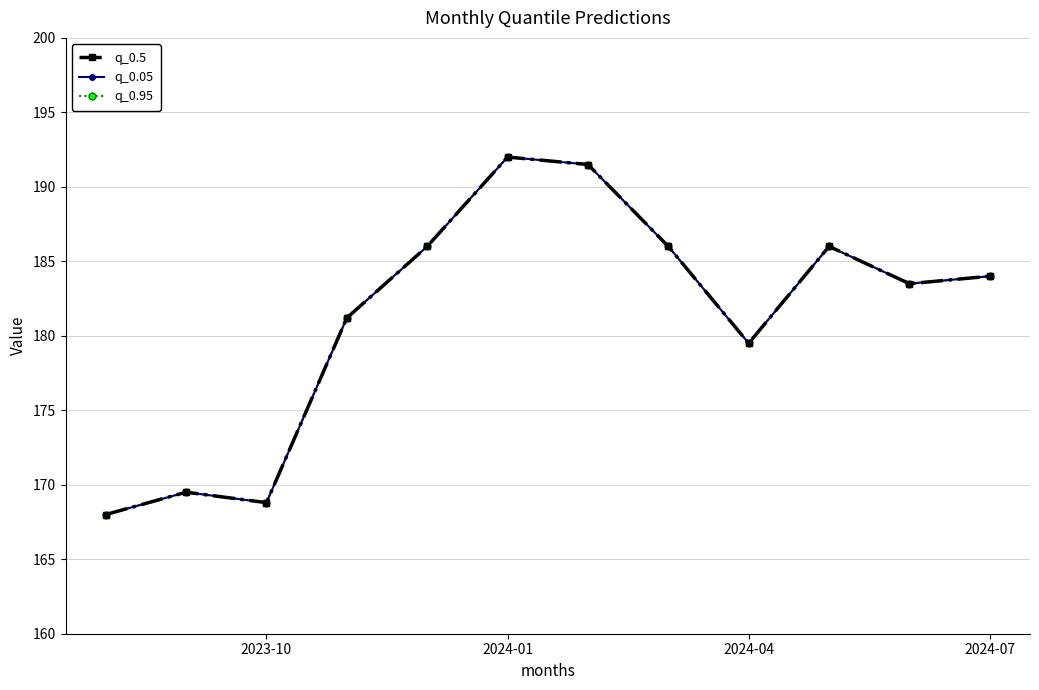

Is this an area chart (filled region under the line)?

No